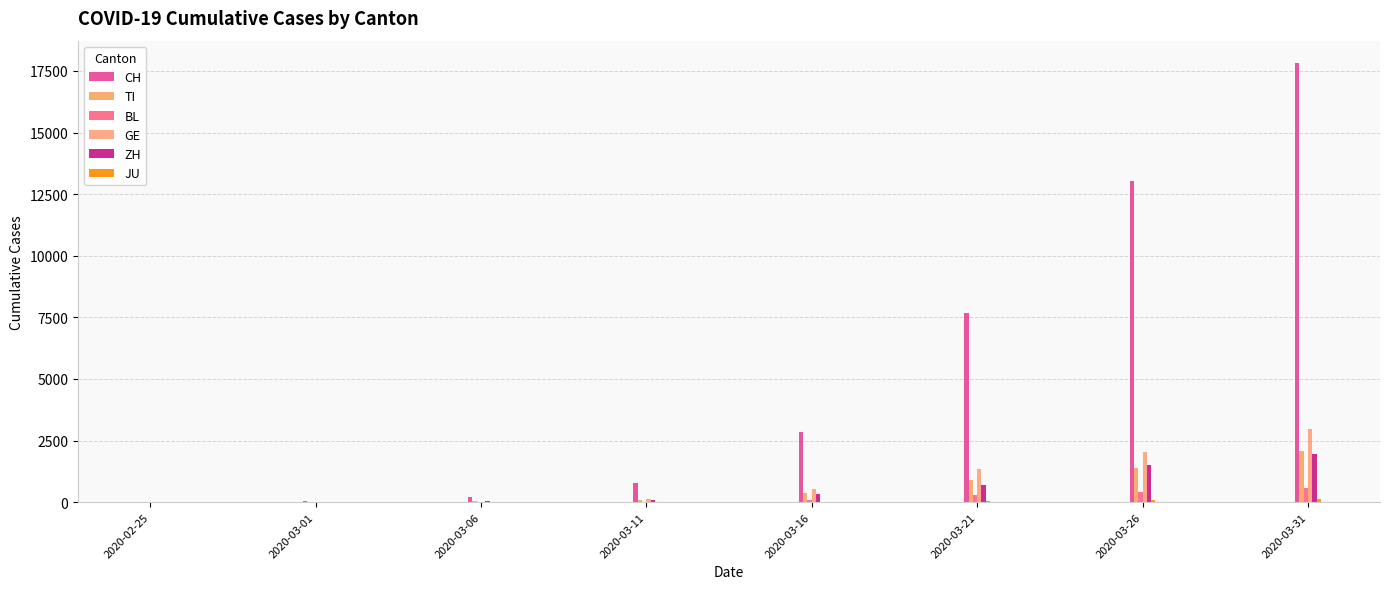

Are the bars grouped side by side (vs. stacked)?

Yes